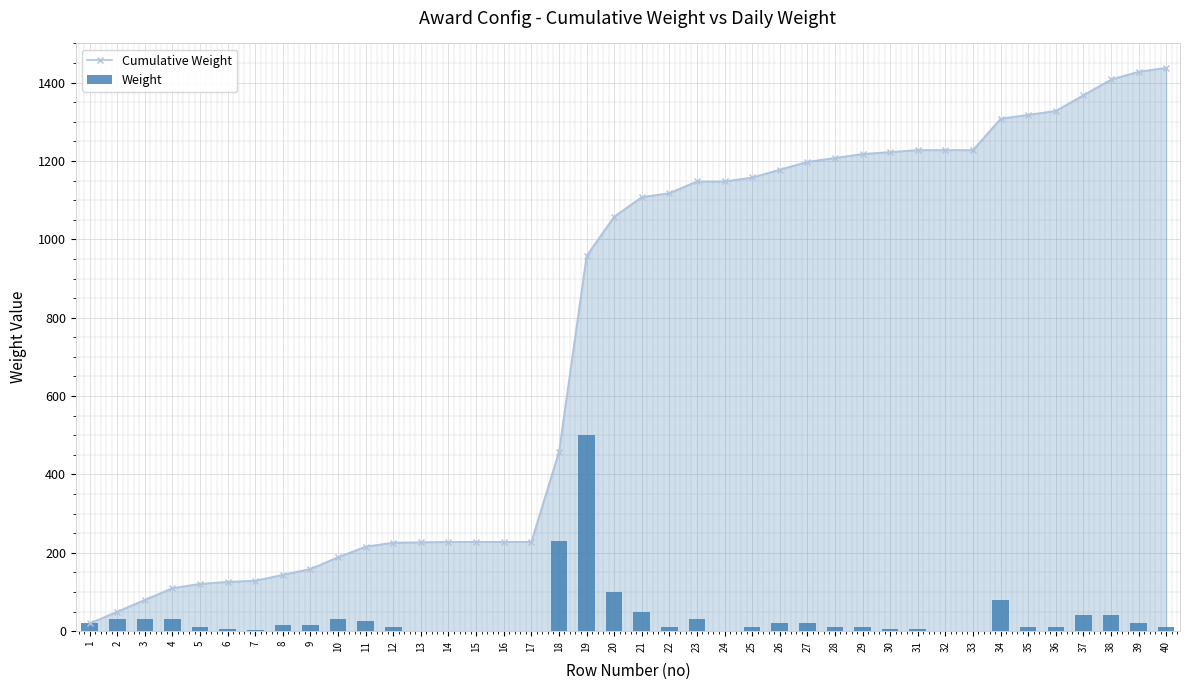

Reading right to left, transcribe all the data shown in this chart.

Cumulative Weight: 40=1438	39=1428	38=1408	37=1368	36=1328	35=1318	34=1308	33=1228	32=1228	31=1228	30=1223	29=1218	28=1208	27=1198	26=1178	25=1158	24=1148	23=1148	22=1118	21=1108	20=1058	19=958	18=458	17=228	16=228	15=228	14=228	13=227	12=226	11=216	10=189	9=159	8=144	7=129	6=126	5=121	4=110	3=80	2=50	1=20
Weight: 40=10	39=20	38=40	37=40	36=10	35=10	34=80	33=0	32=0	31=5	30=5	29=10	28=10	27=20	26=20	25=10	24=0	23=30	22=10	21=50	20=100	19=500	18=230	17=0	16=0	15=1	14=1	13=1	12=10	11=27	10=30	9=15	8=15	7=3	6=5	5=11	4=30	3=30	2=30	1=20